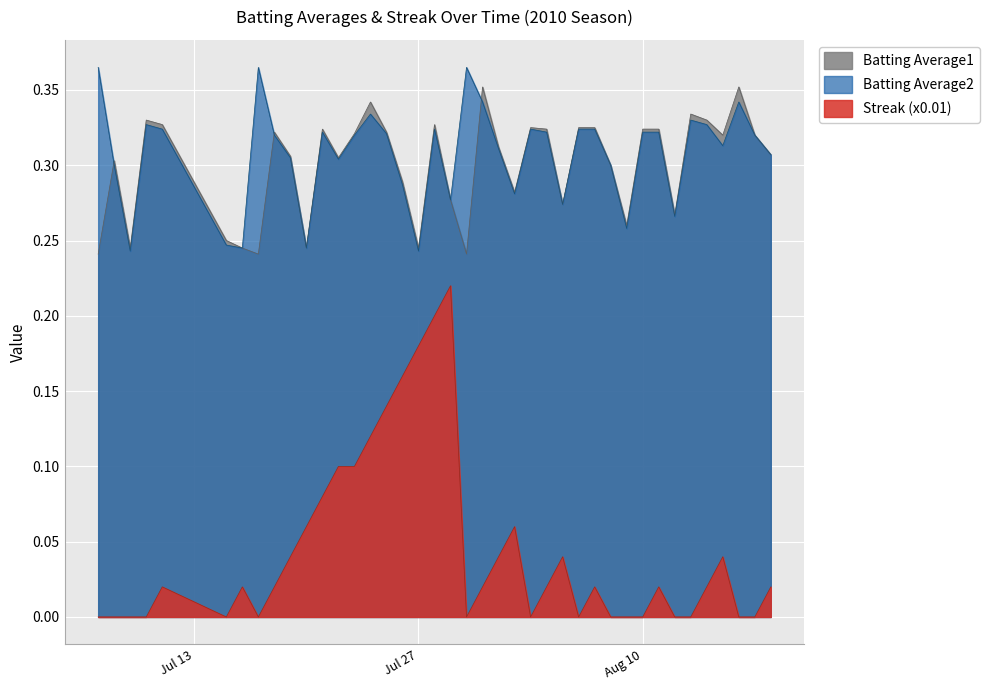

What is the label of the 9th point from the left?

2010-07-18